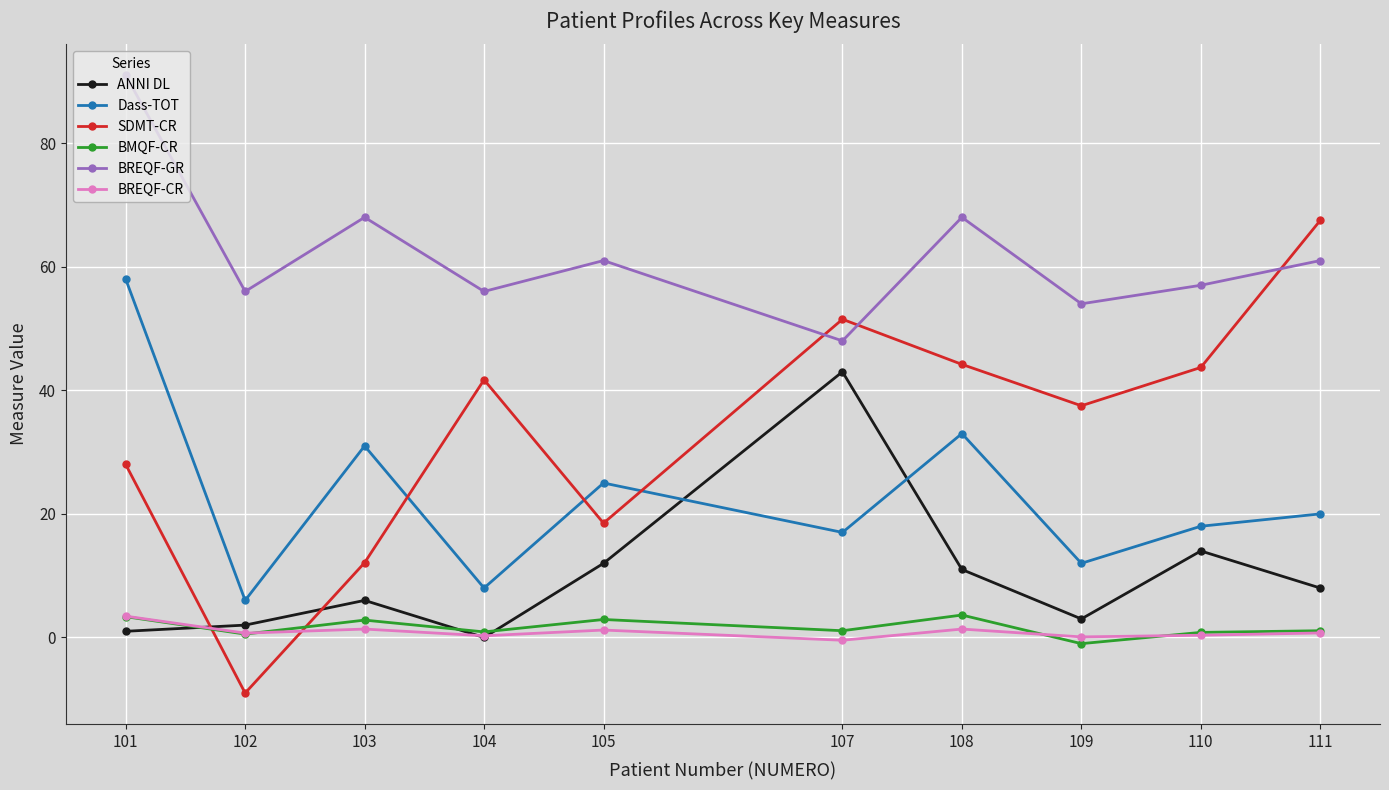

What are all the series names shown in the legend?

ANNI DL, Dass-TOT, SDMT-CR, BMQF-CR, BREQF-GR, BREQF-CR